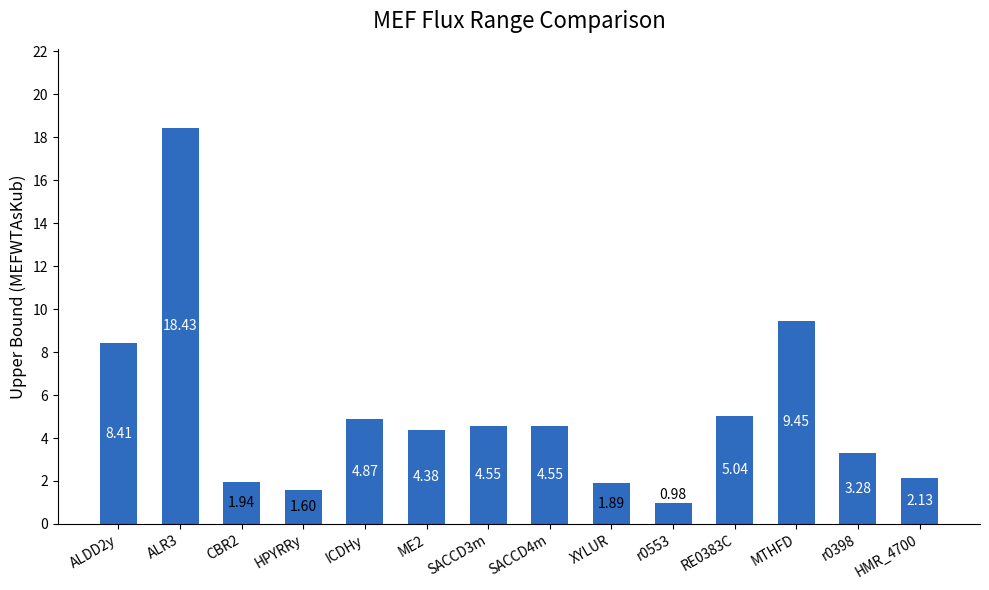

What is the difference between the maximum and minimum values?

17.5